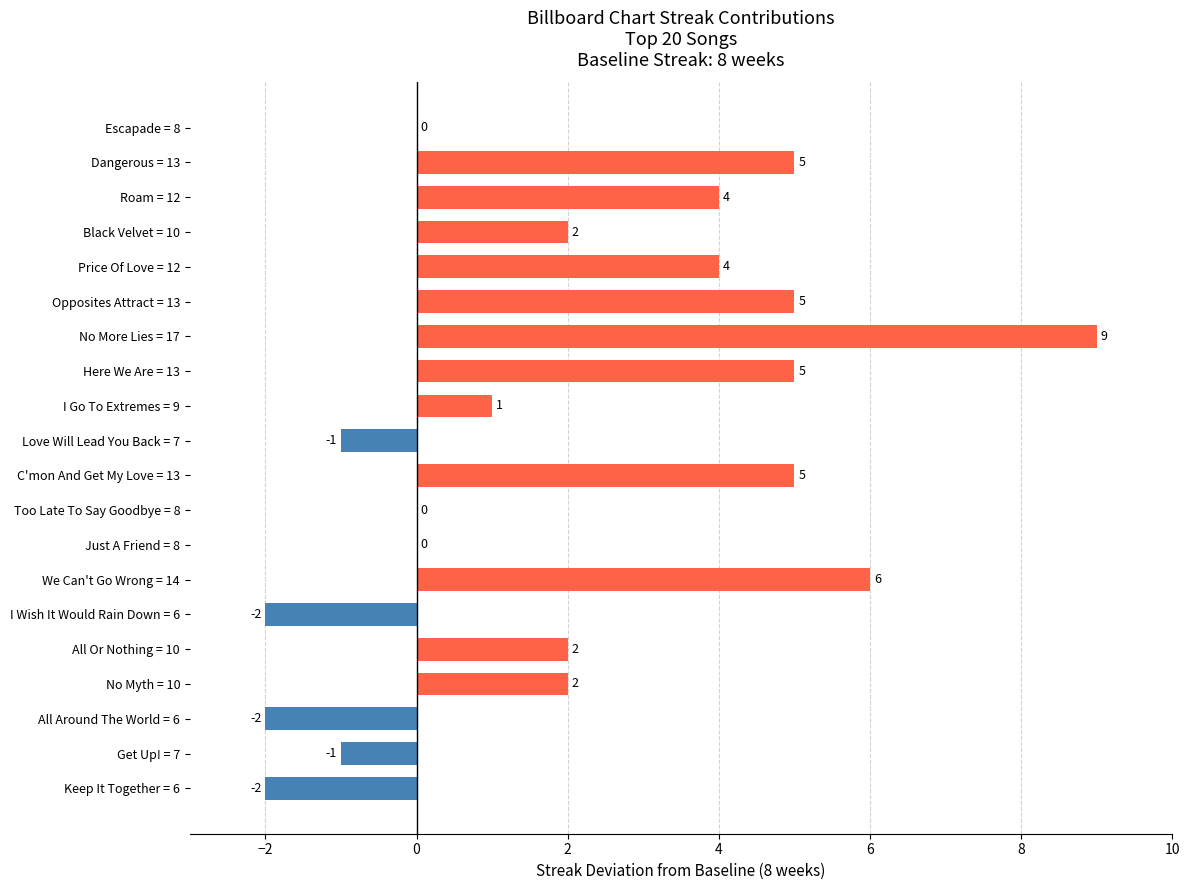

Which label corresponds to the largest value in the chart?

No More Lies = 17